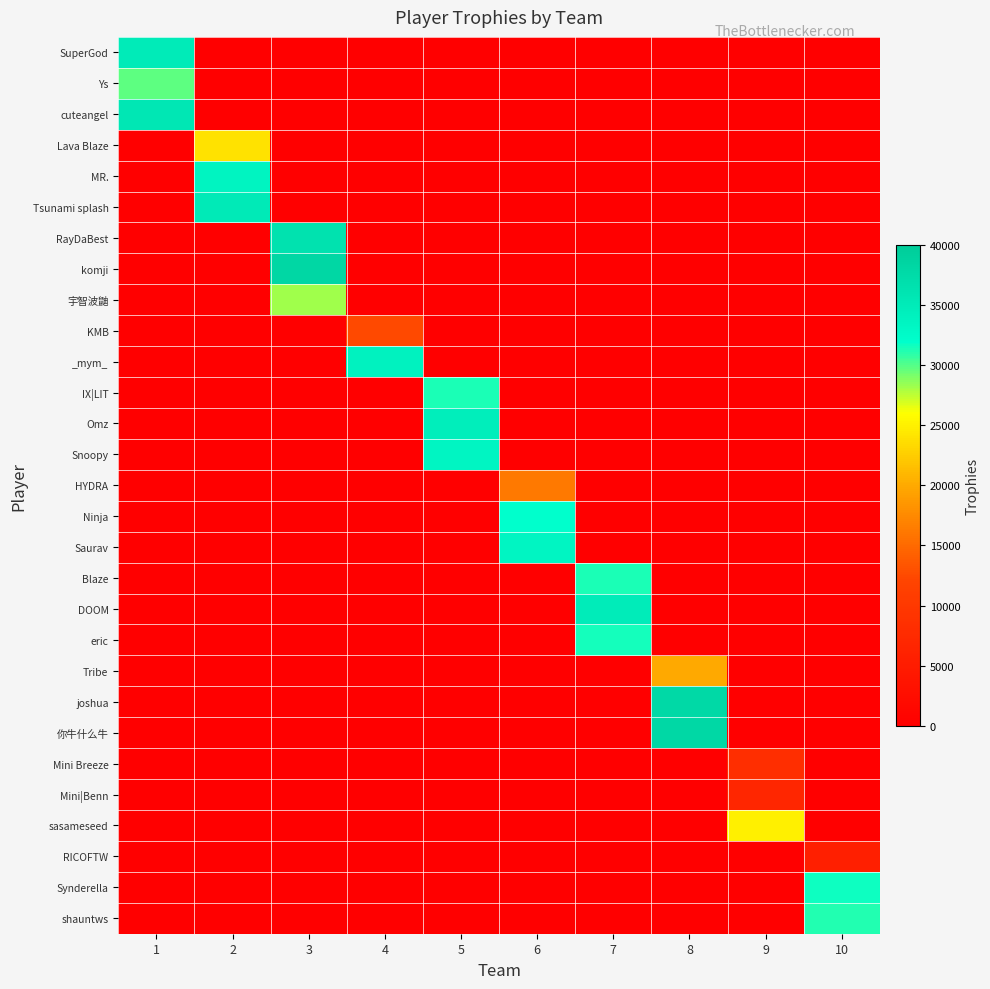

Which has a higher value, 3 or 2?

3